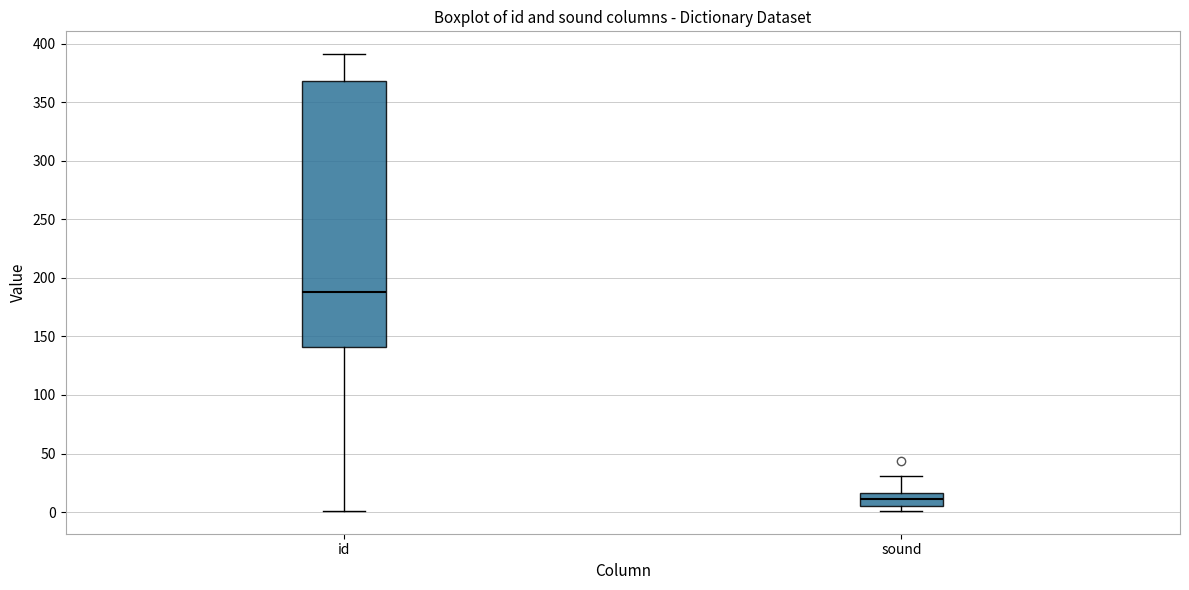

Which box is the tallest, from its lower edge to its upper edge?

id